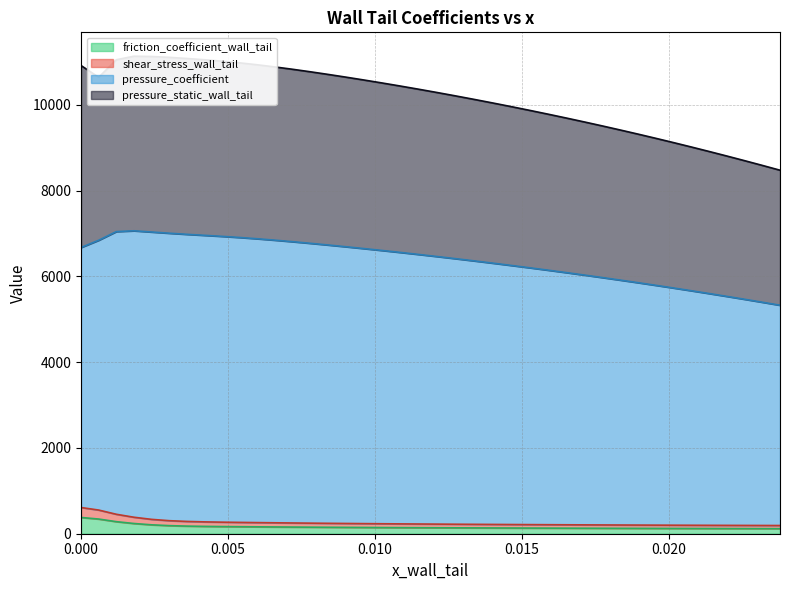

Count the number of data series in this chart.

4